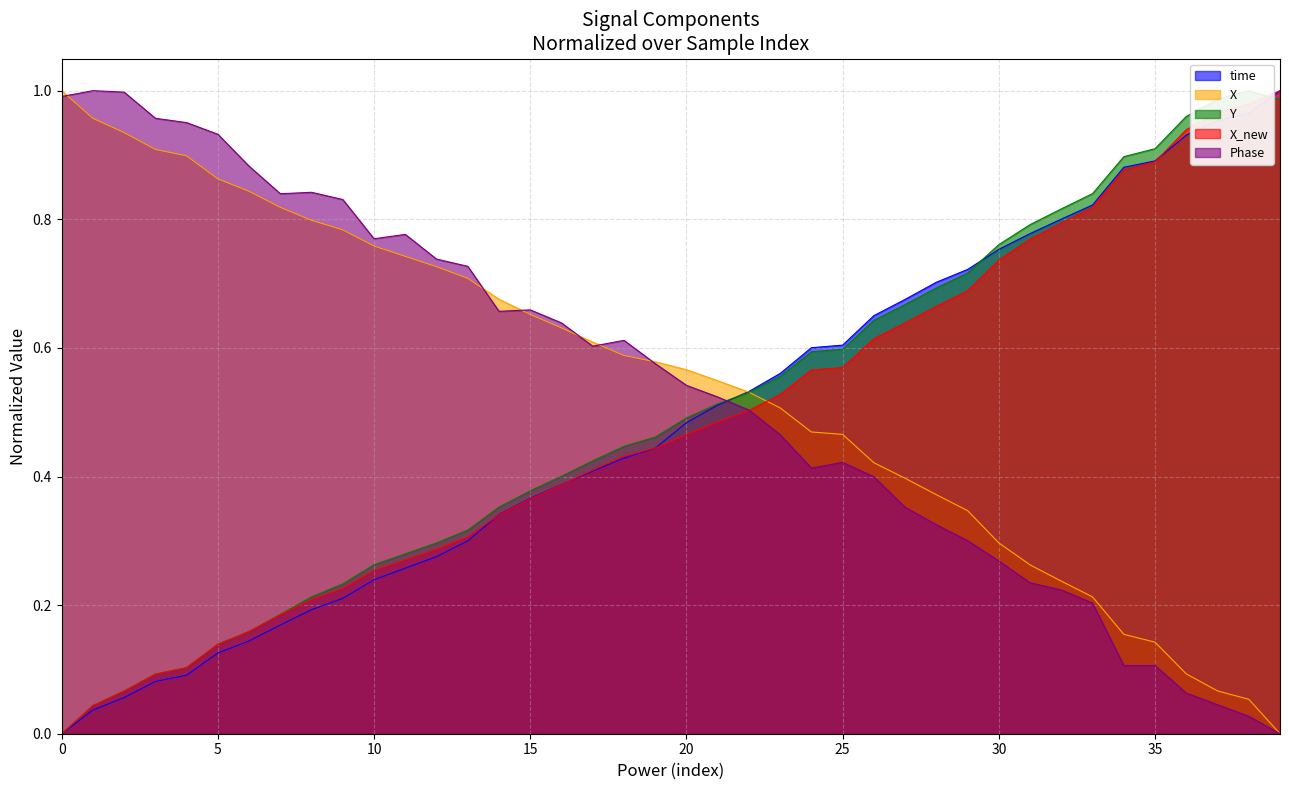

What is the label of the 27th point from the left?

26